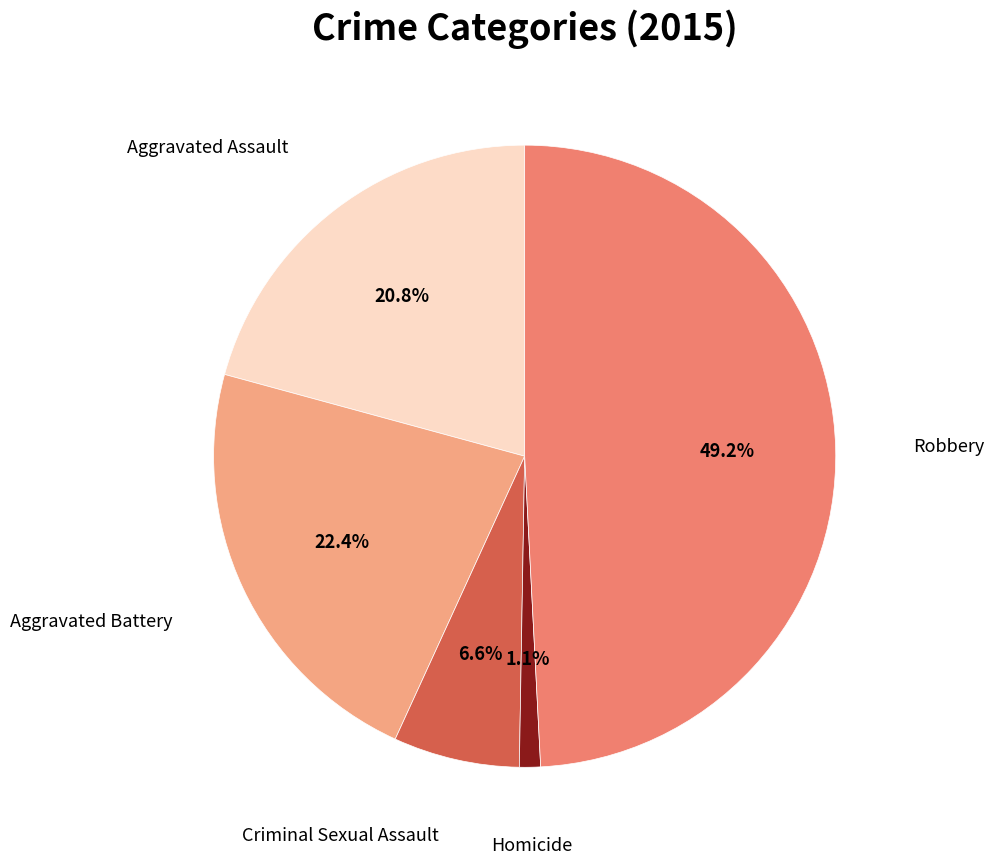

How many slices are in this pie chart?

5